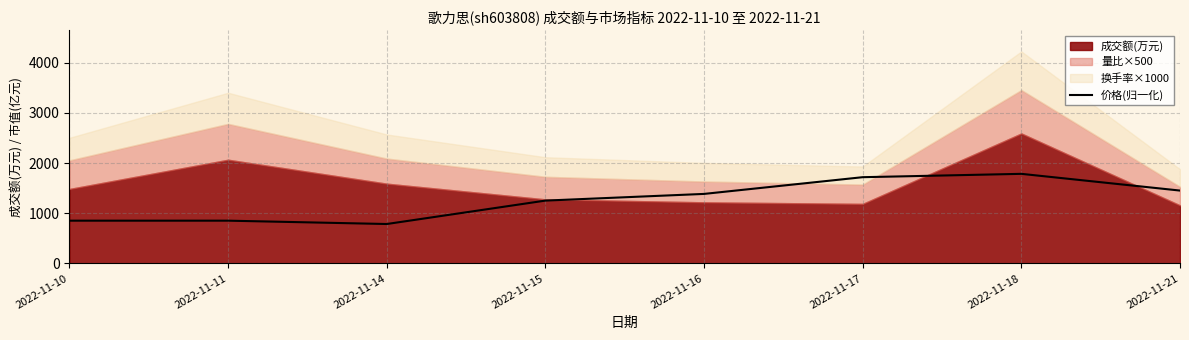

True or false: the data has more than 2 interior local peaks.

False